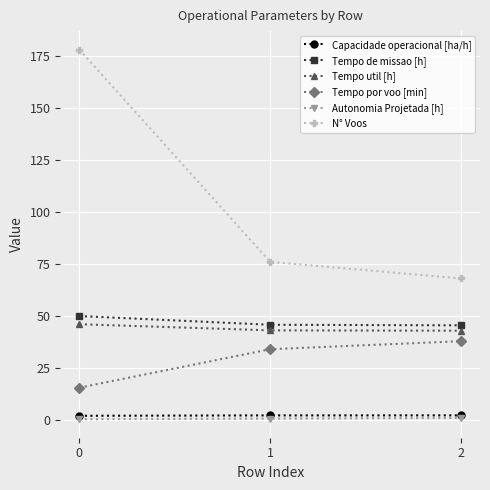

How many categories are shown in the chart?

3